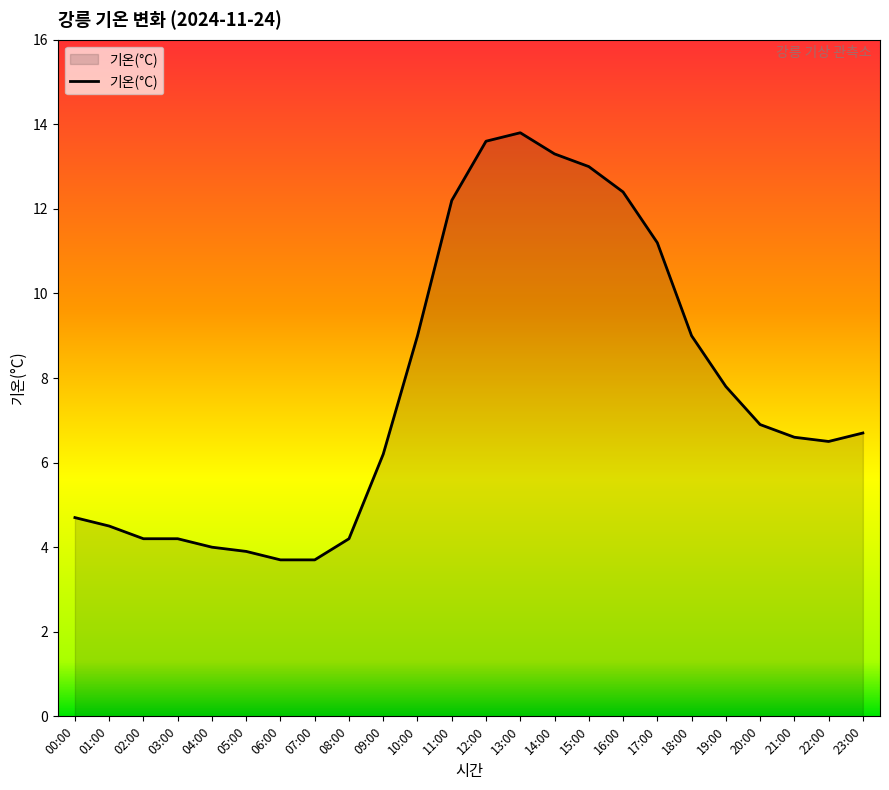

True or false: the data shows 3.7 at 07:00.

True